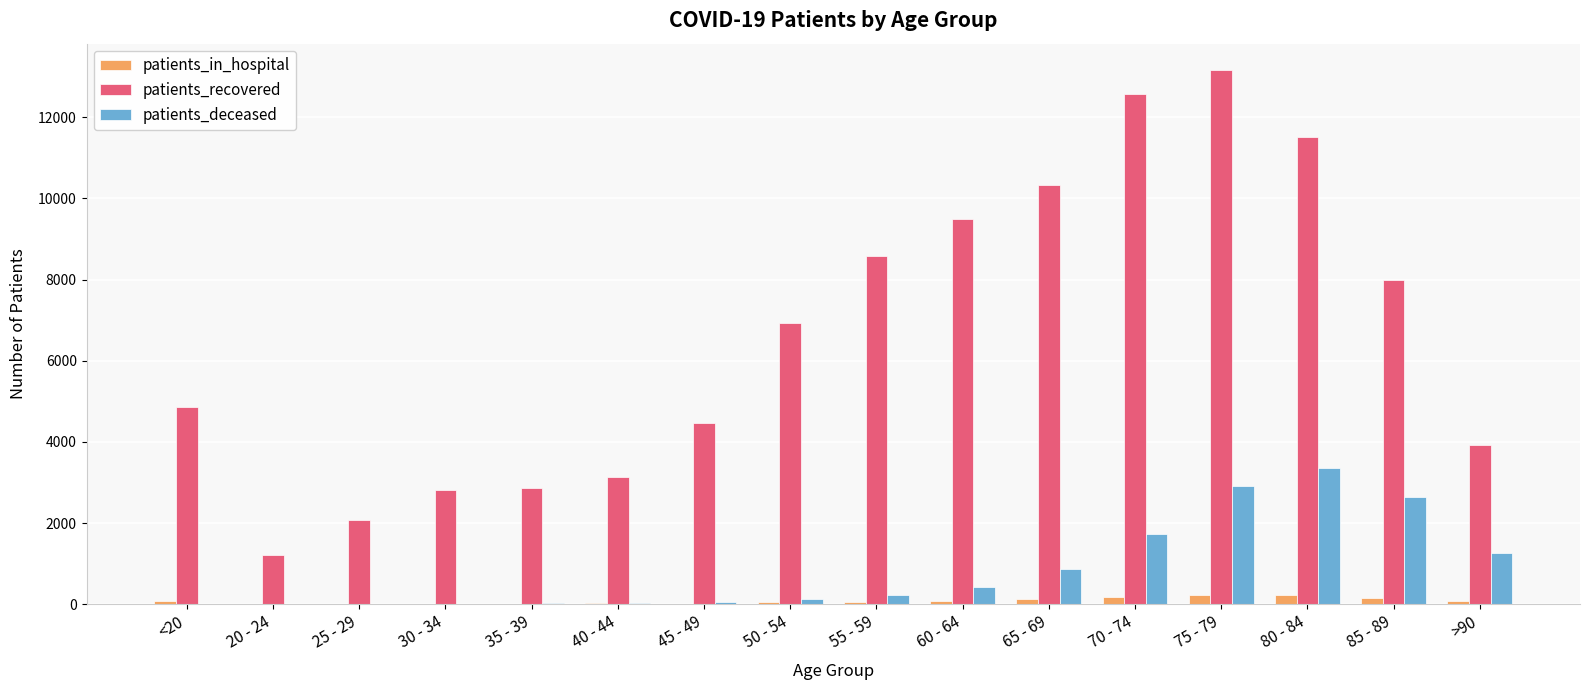

Which series has the largest total across all categories?

patients_recovered